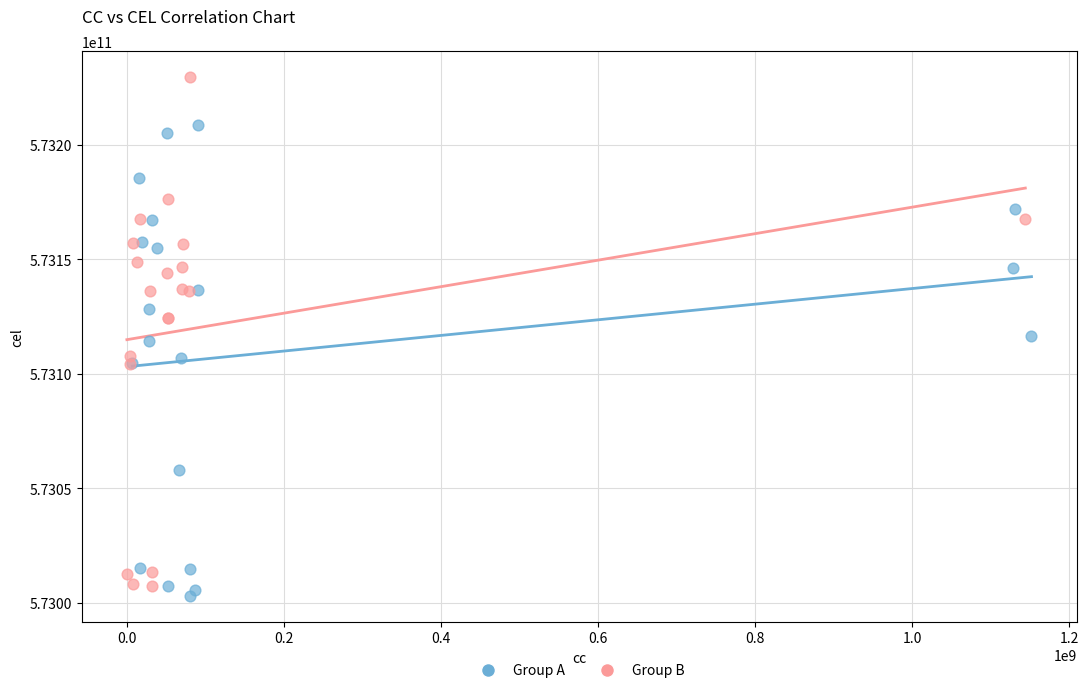

Which series has the widest spread of Y values?

Group B